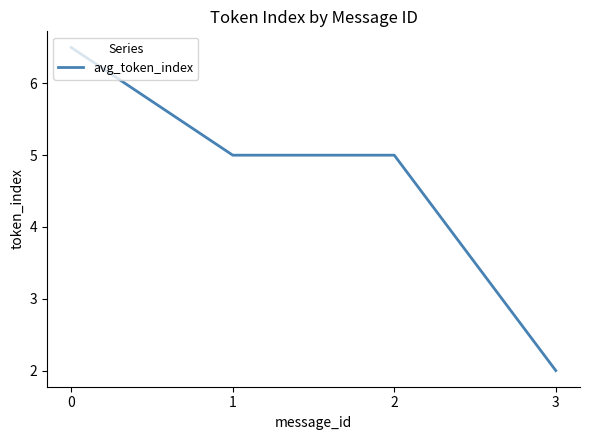

What is the sum of all values?

18.5